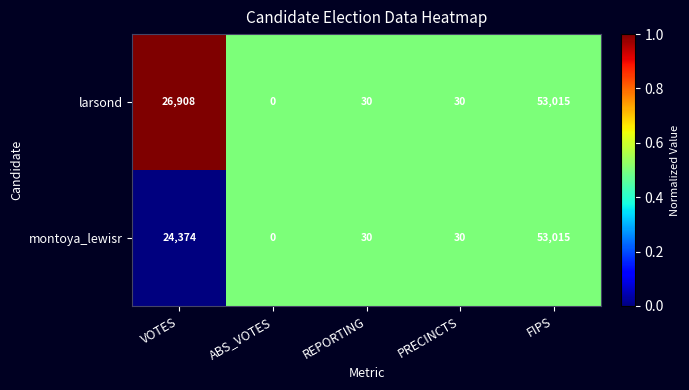

At which label does montoya_lewisr first exceed 30?

VOTES